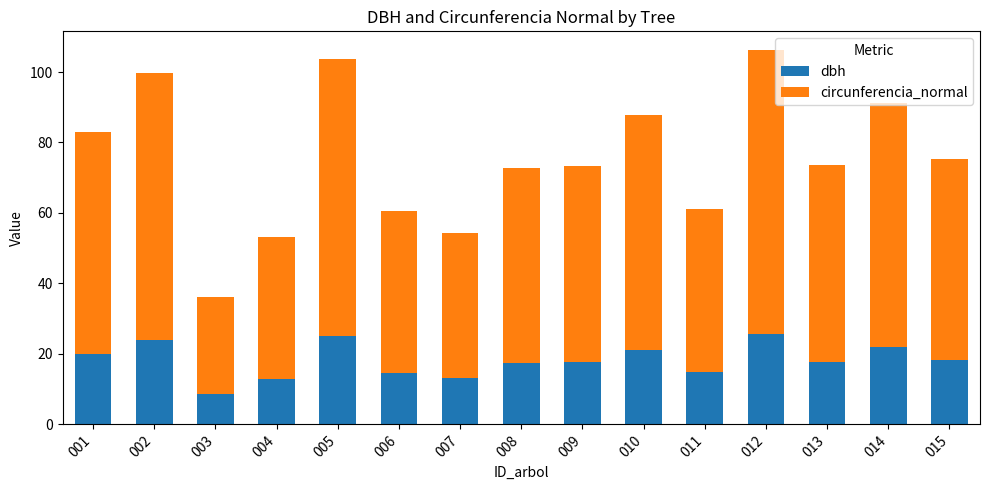

What is the minimum value for dbh?

8.8